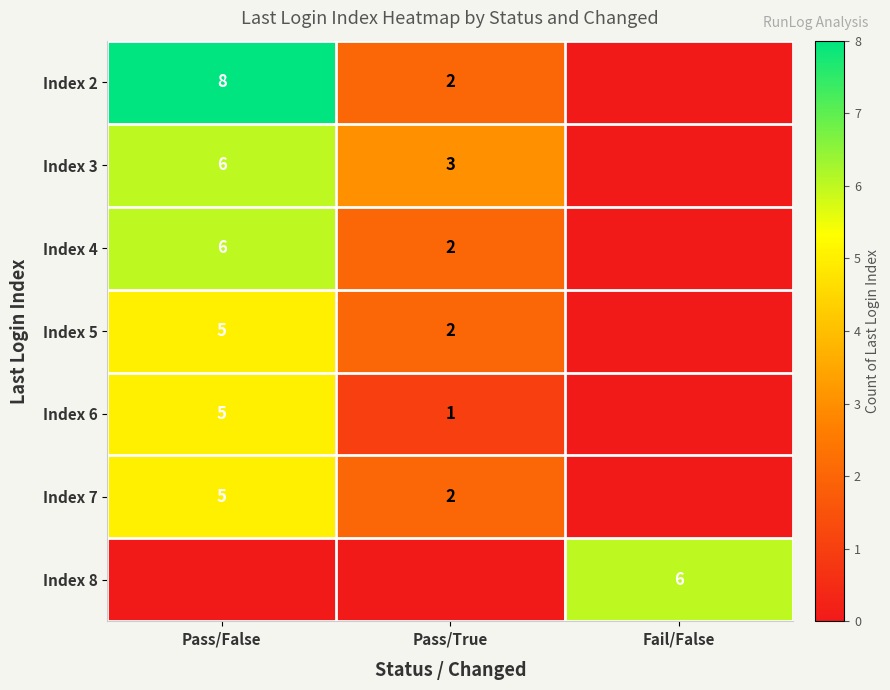

True or false: Index 2 has a value of 1 at Pass/True.

False